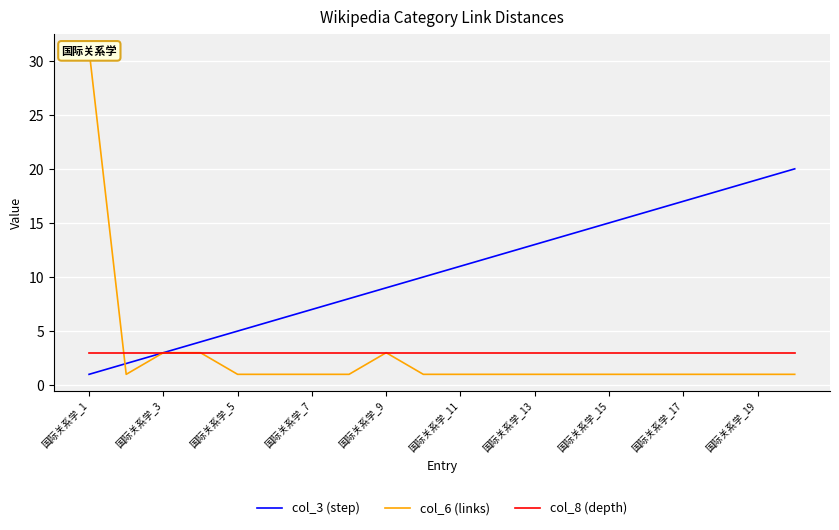

How many distinct data groups are displayed?

3